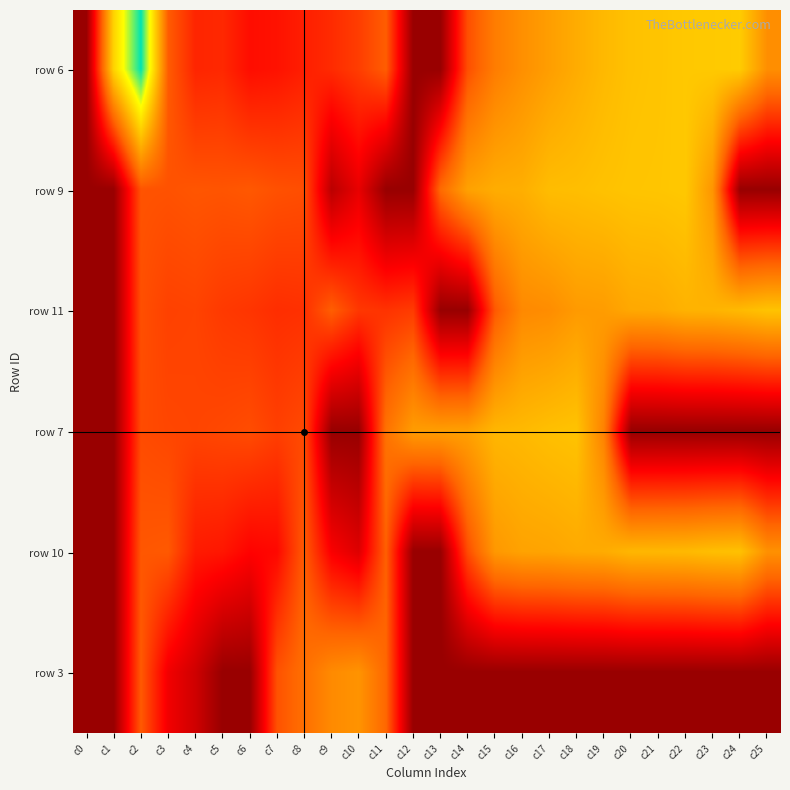

Which has a higher value, c15 or c6?

c15